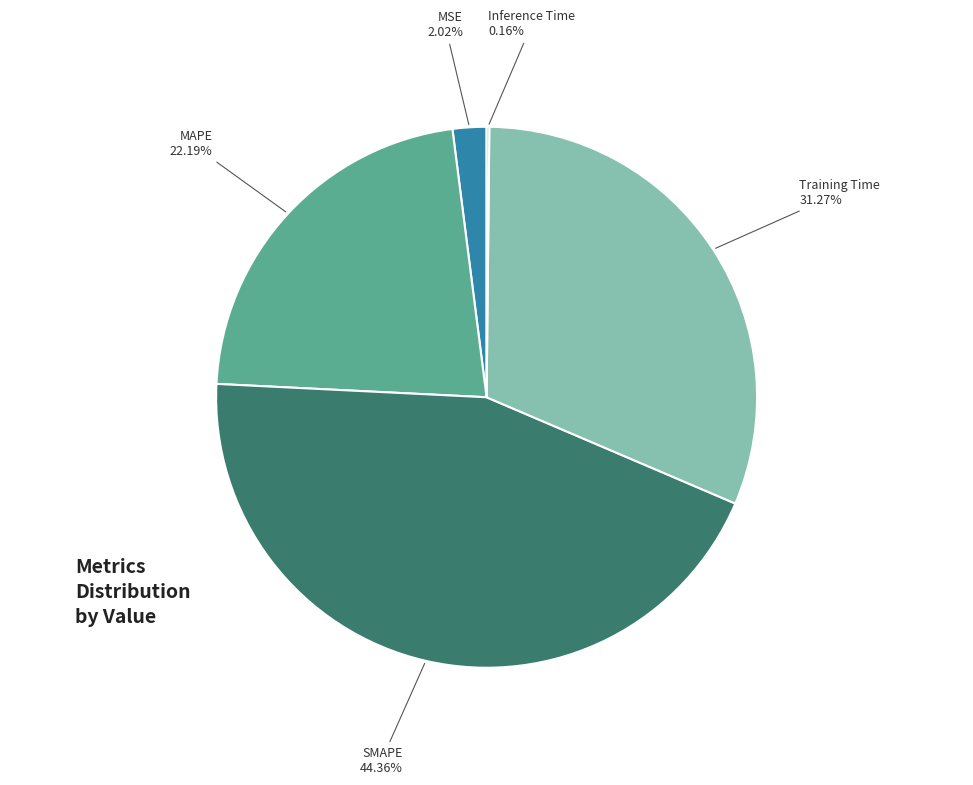

What is the largest slice in the pie chart?

SMAPE